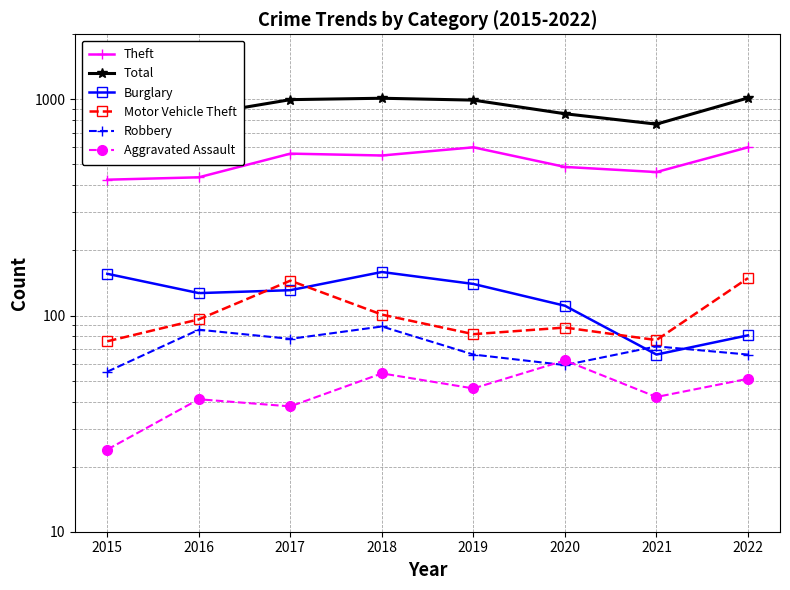

What is the difference between the Theft values at 2022 and 2021?

139